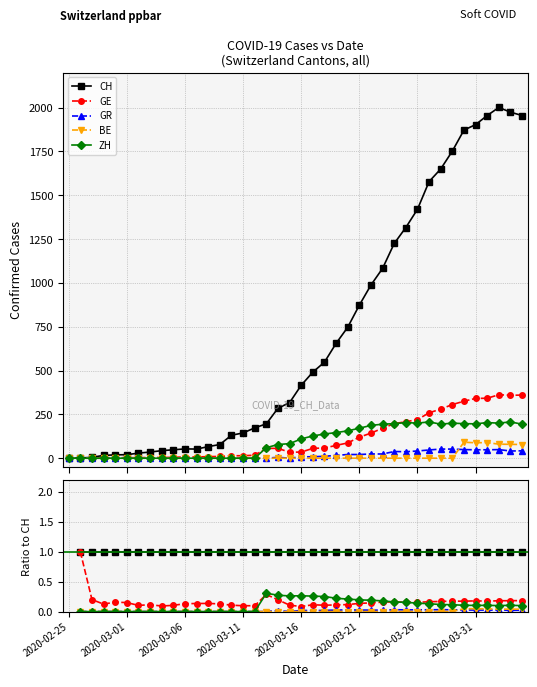

How many GR values are between 0 and 1?

39